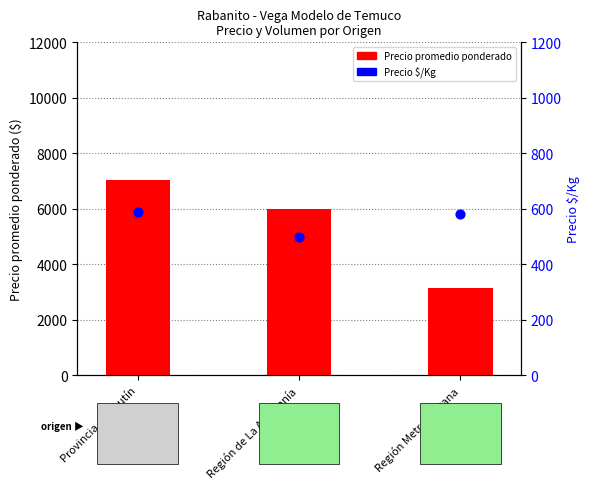

Which series has the widest spread of Y values?

Precio promedio ponderado